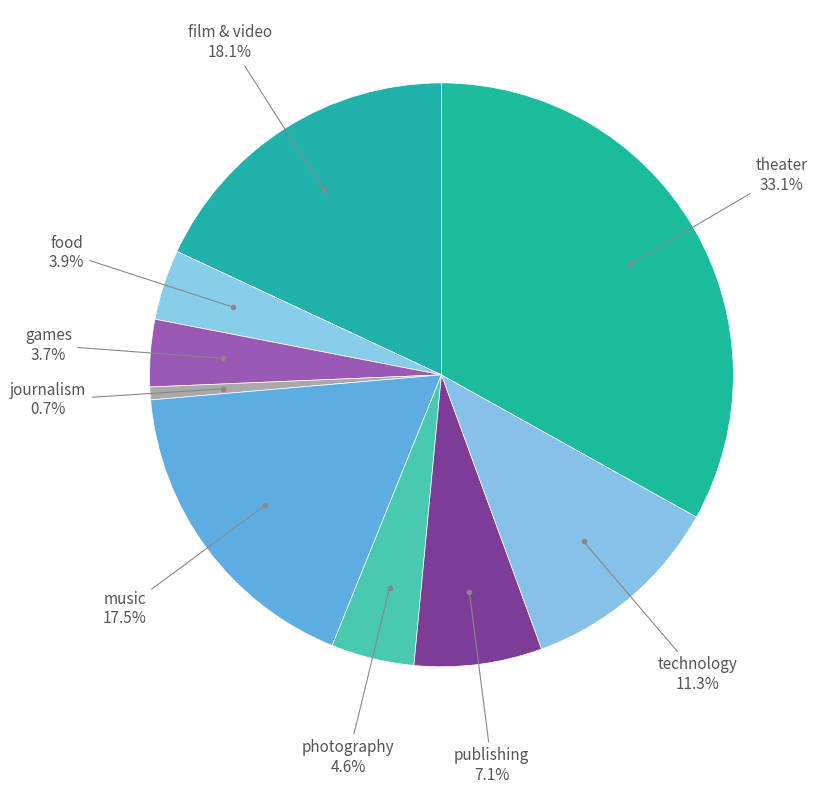

How many slices are in this pie chart?

9